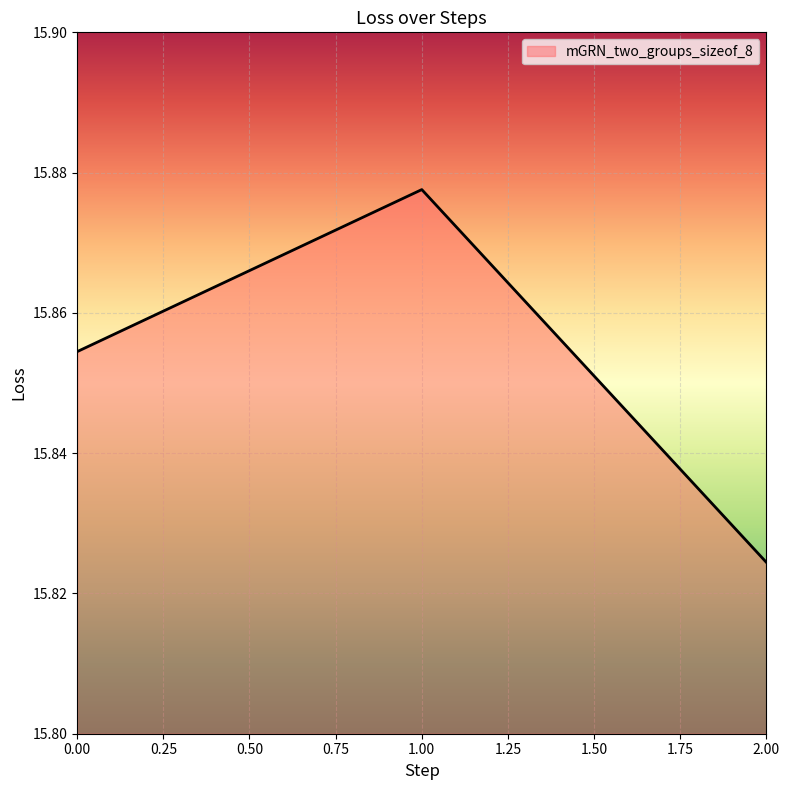

At which category does the chart reach its minimum across all series?

2.00